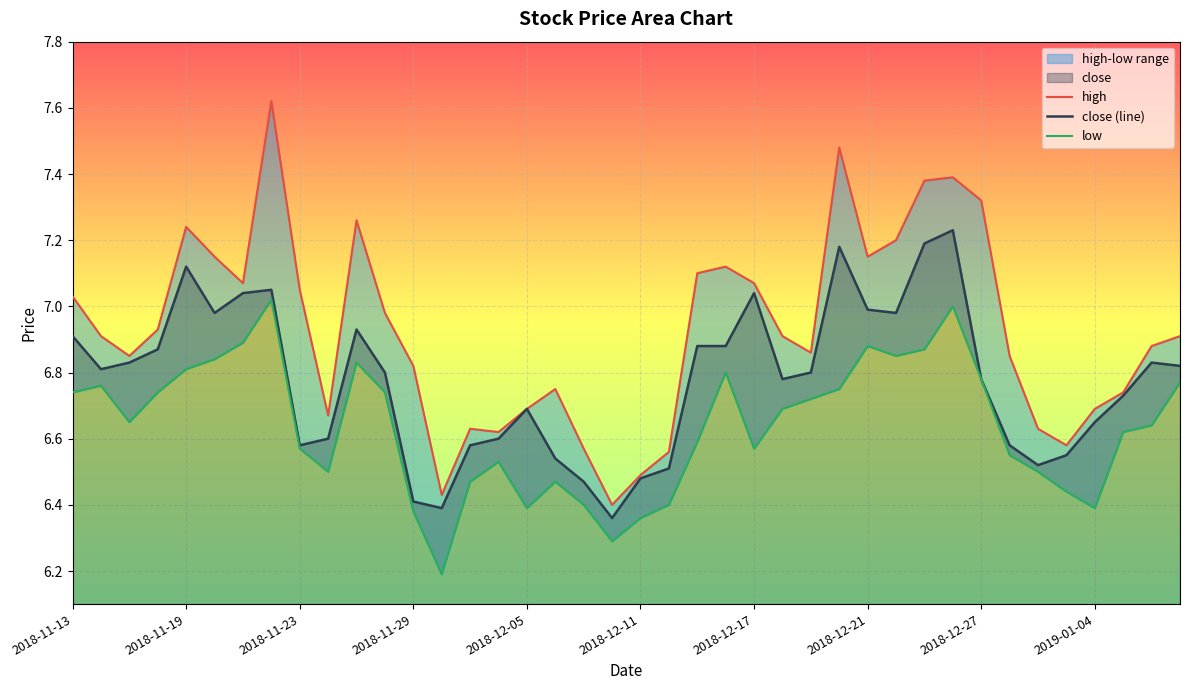

Which series has the largest range (max minus min)?

high